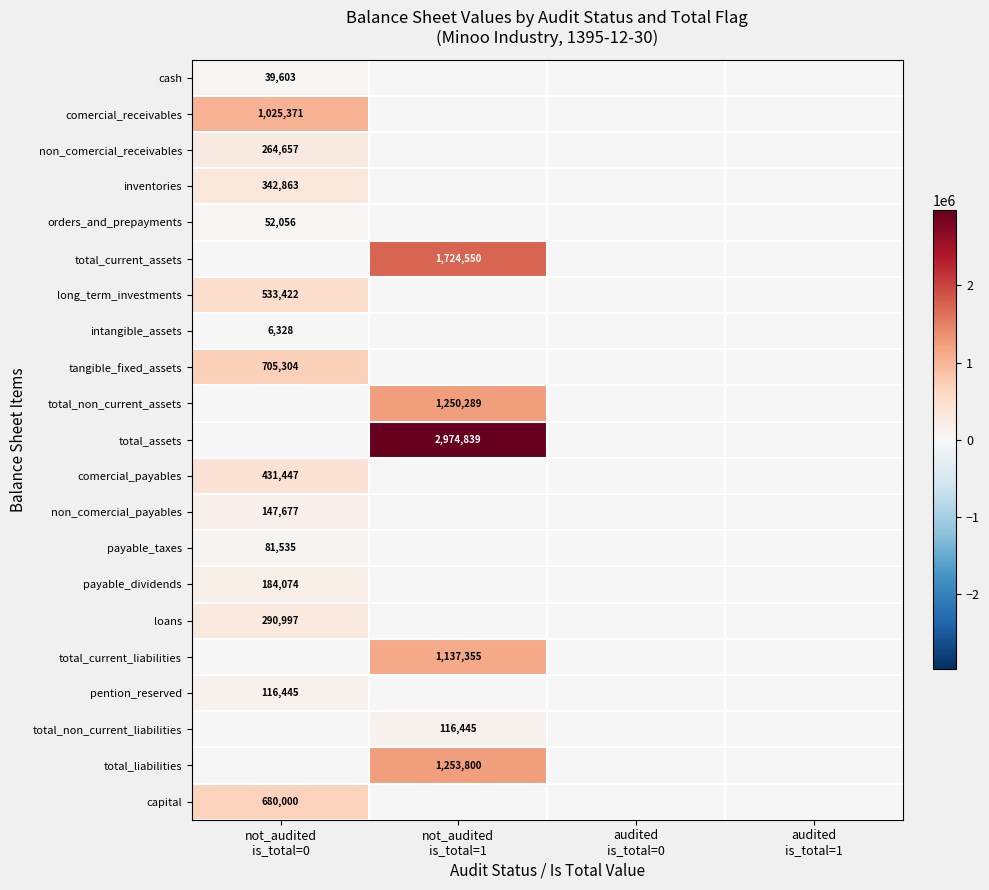

At which category is the sum across all series the highest?

not_audited
is_total=1